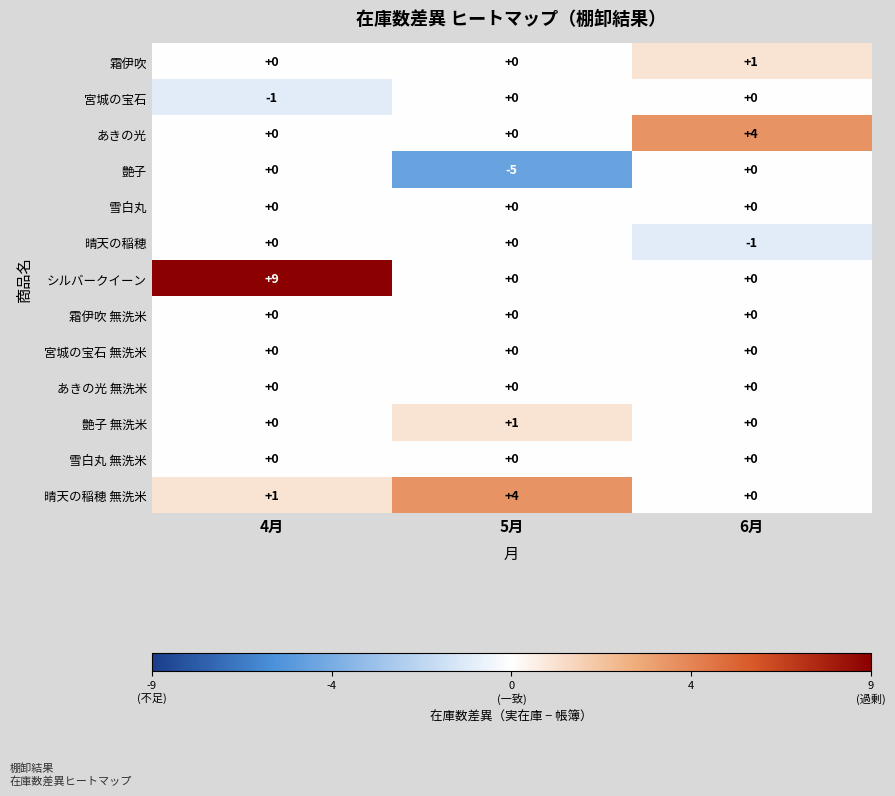

Count the number of categories in the chart.

3